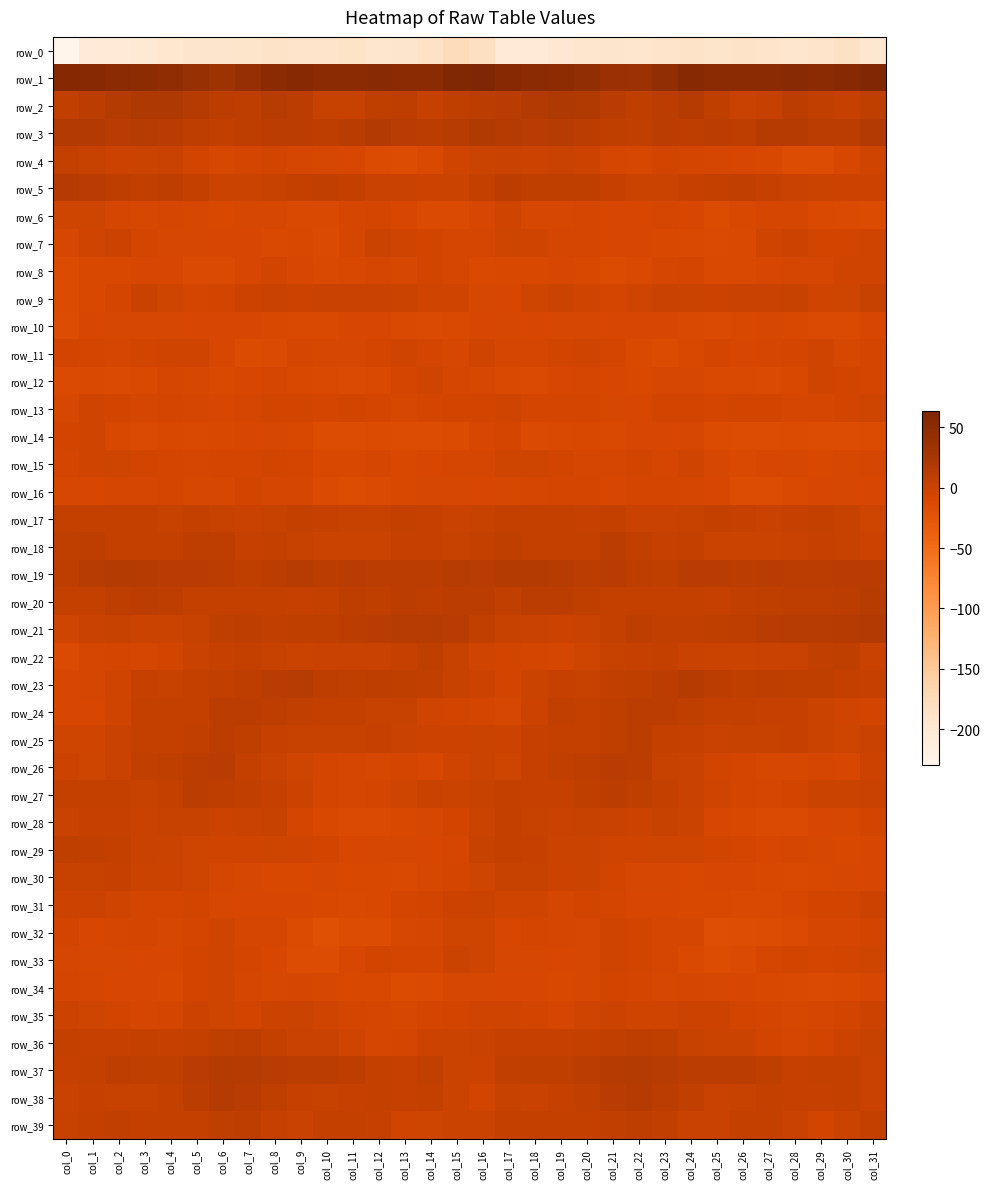

At which category is the sum across all series the highest?

col_5